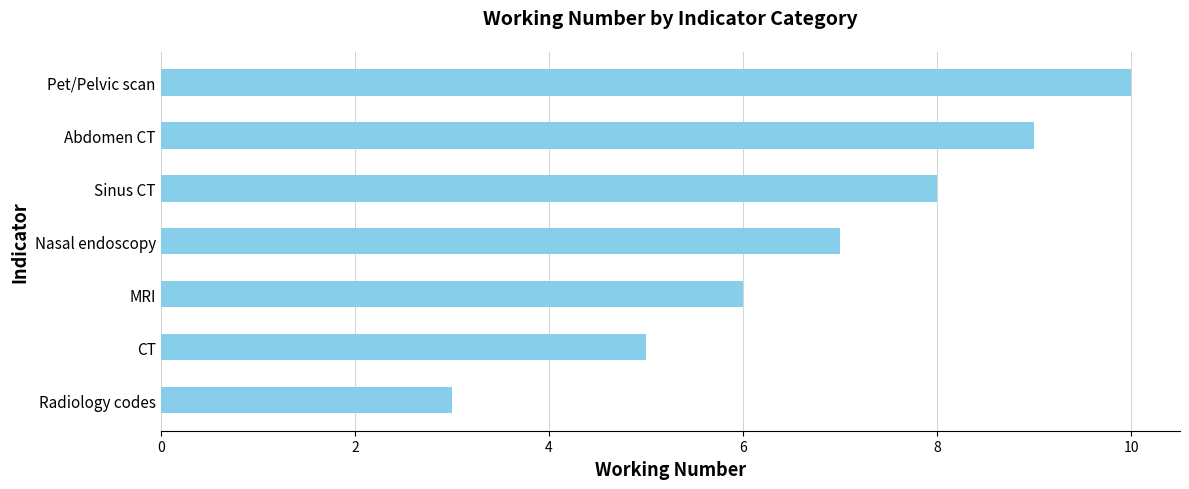

Are the bars horizontal?

Yes